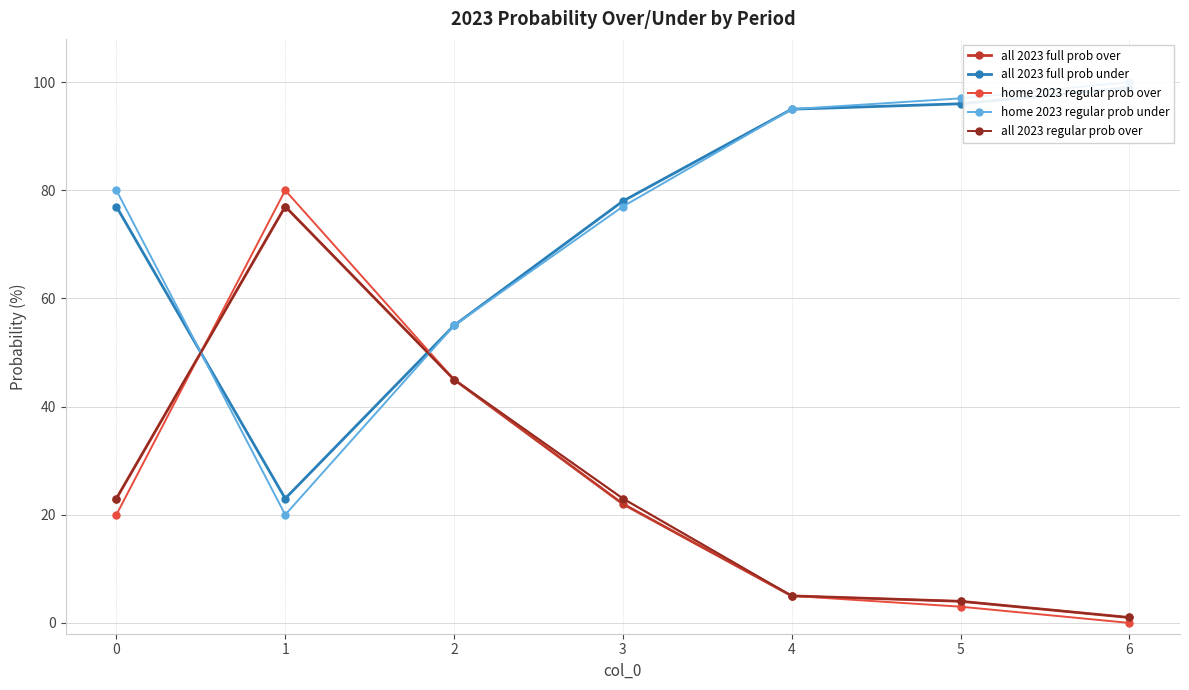

What is the value of the all 2023 full prob over point at the 4th from the left?

22